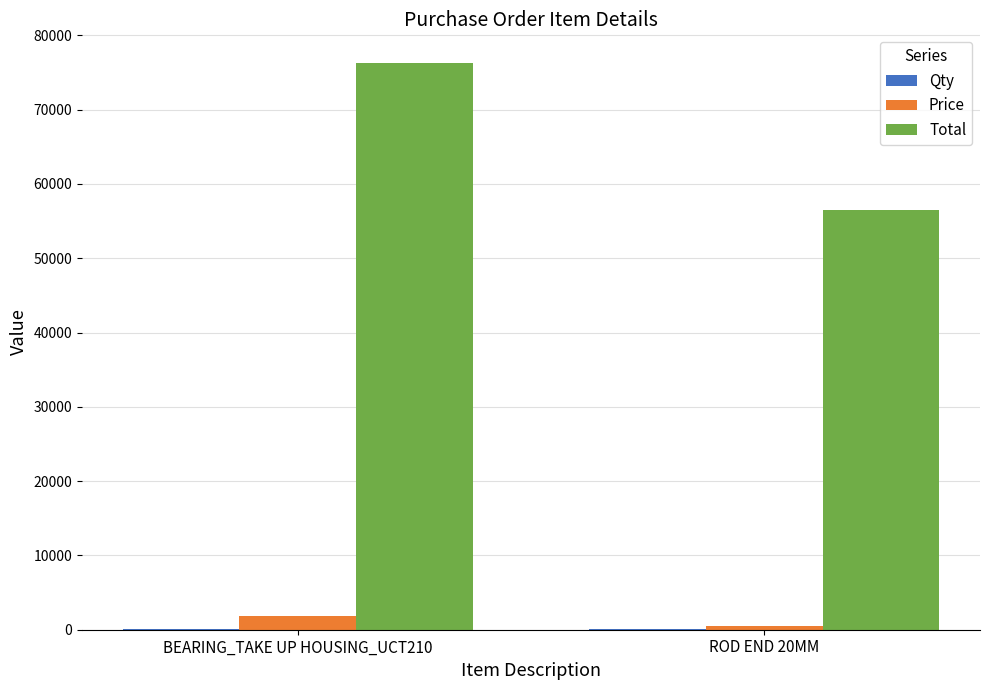

What is the sum of all Total values?

132820